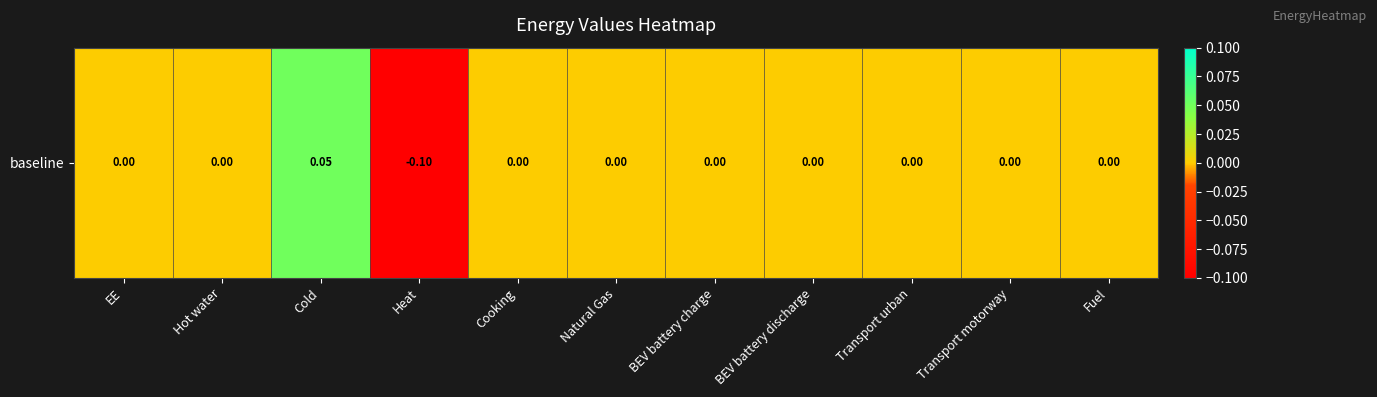

What is the difference between the values at Heat and Hot water?

0.1